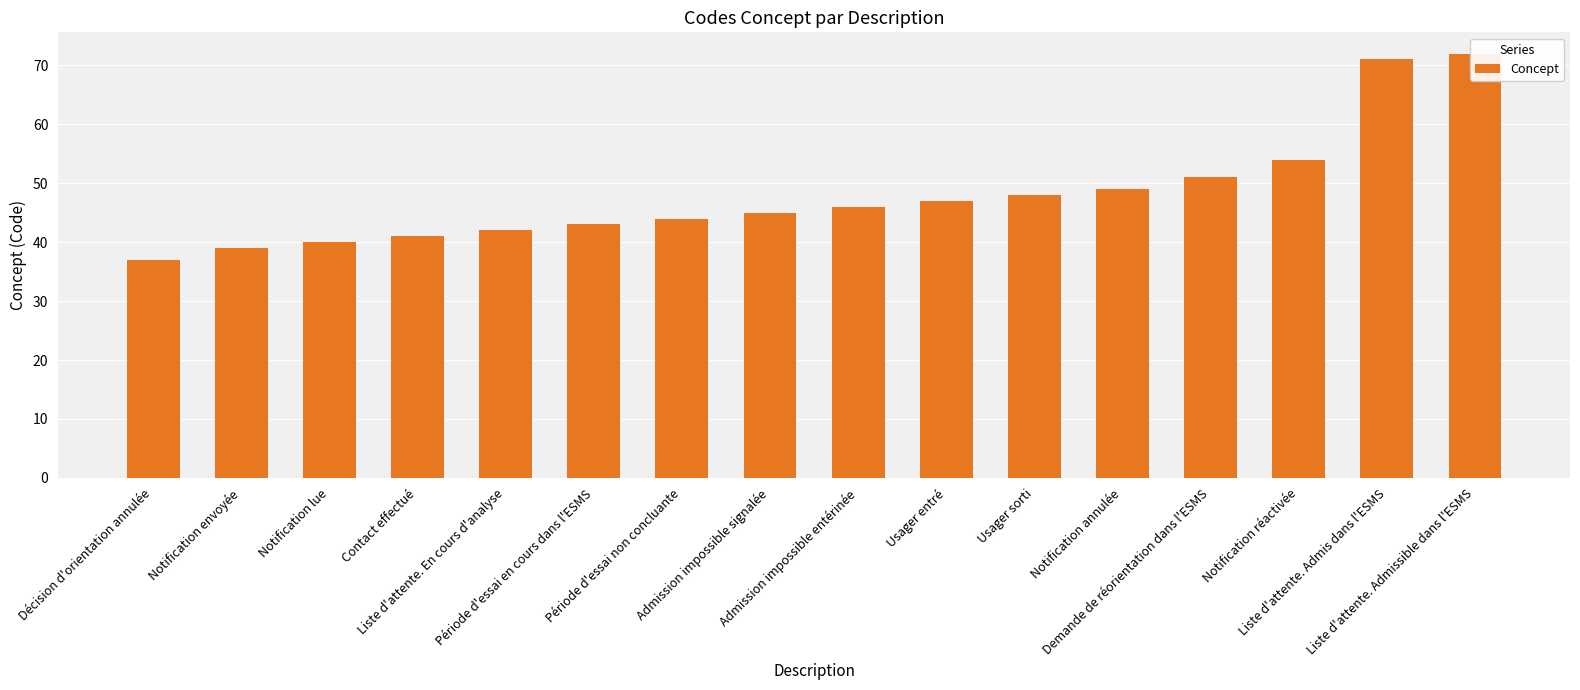

Reading left to right, what are all the values shown in this chart?

Décision d'orientation annulée=37	Notification envoyée=39	Notification lue=40	Contact effectué=41	Liste d'attente. En cours d'analyse=42	Période d'essai en cours dans l'ESMS=43	Période d'essai non concluante=44	Admission impossible signalée=45	Admission impossible entérinée=46	Usager entré=47	Usager sorti=48	Notification annulée=49	Demande de réorientation dans l'ESMS=51	Notification réactivée=54	Liste d'attente. Admis dans l'ESMS=71	Liste d'attente. Admissible dans l'ESMS=72